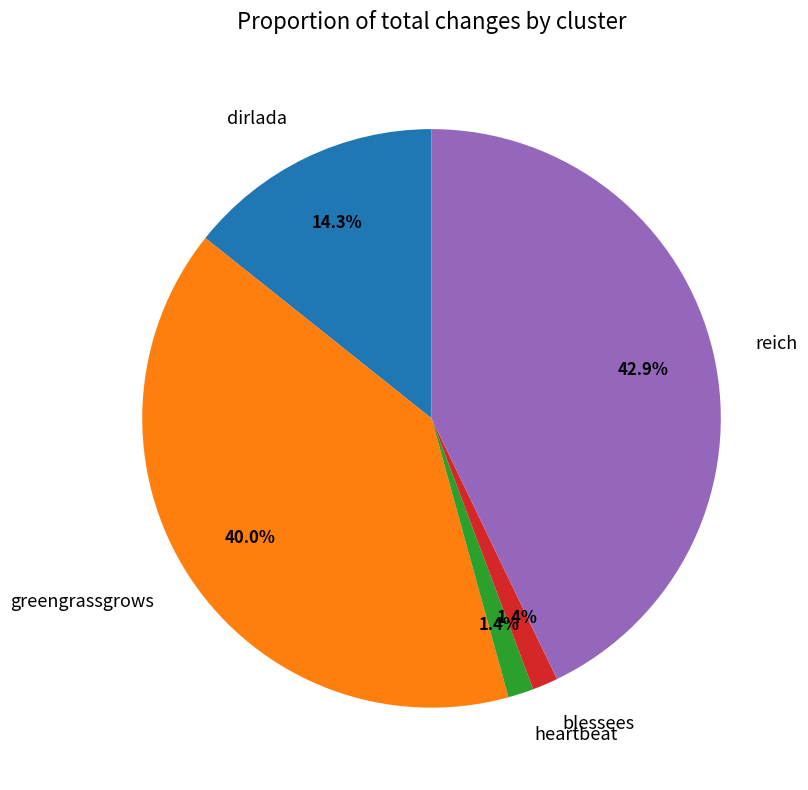

How many segments does this pie chart have?

5